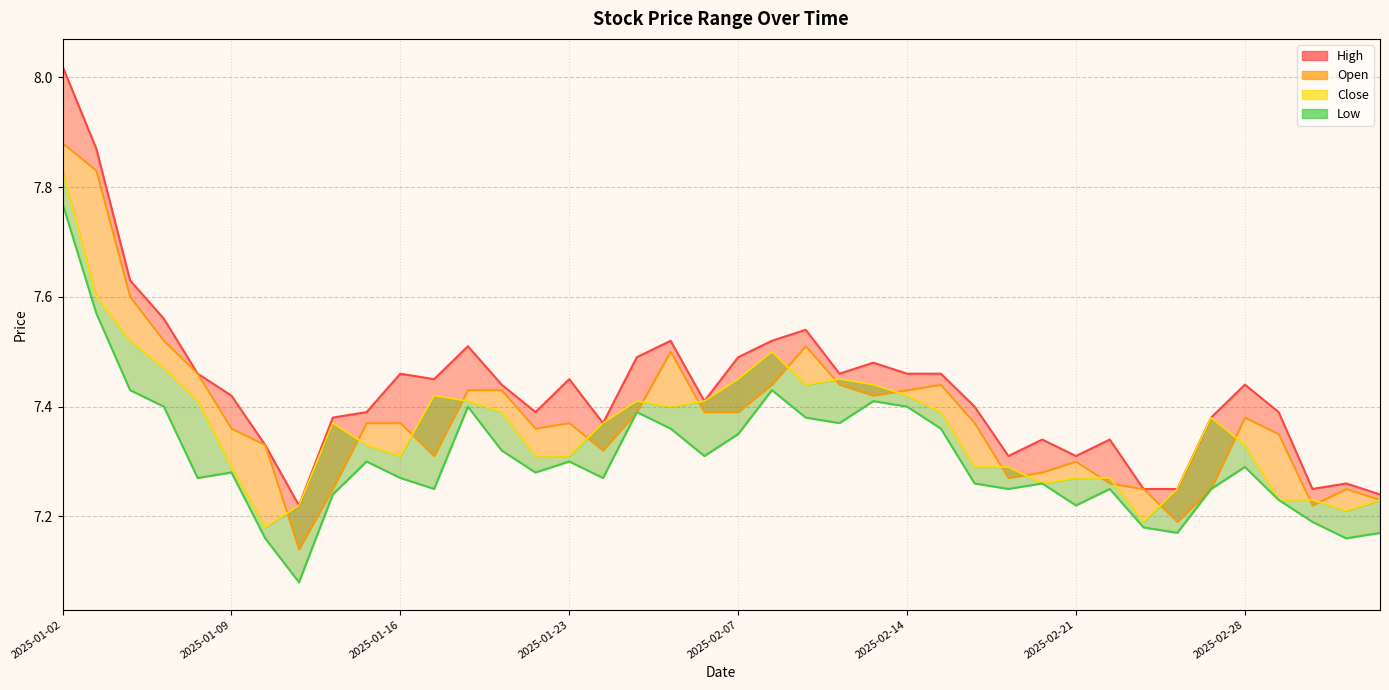

Rank the series at 21 from highest to lowest value.

high_line, close_line, open_line, low_line